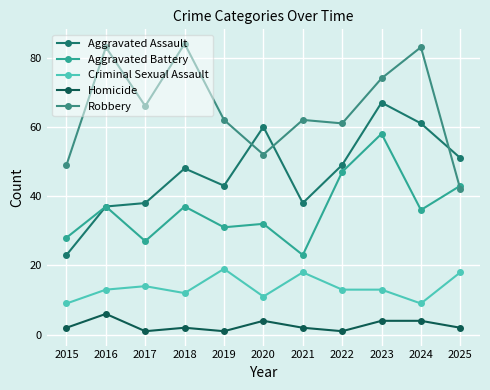

What is the maximum value for Robbery?

84